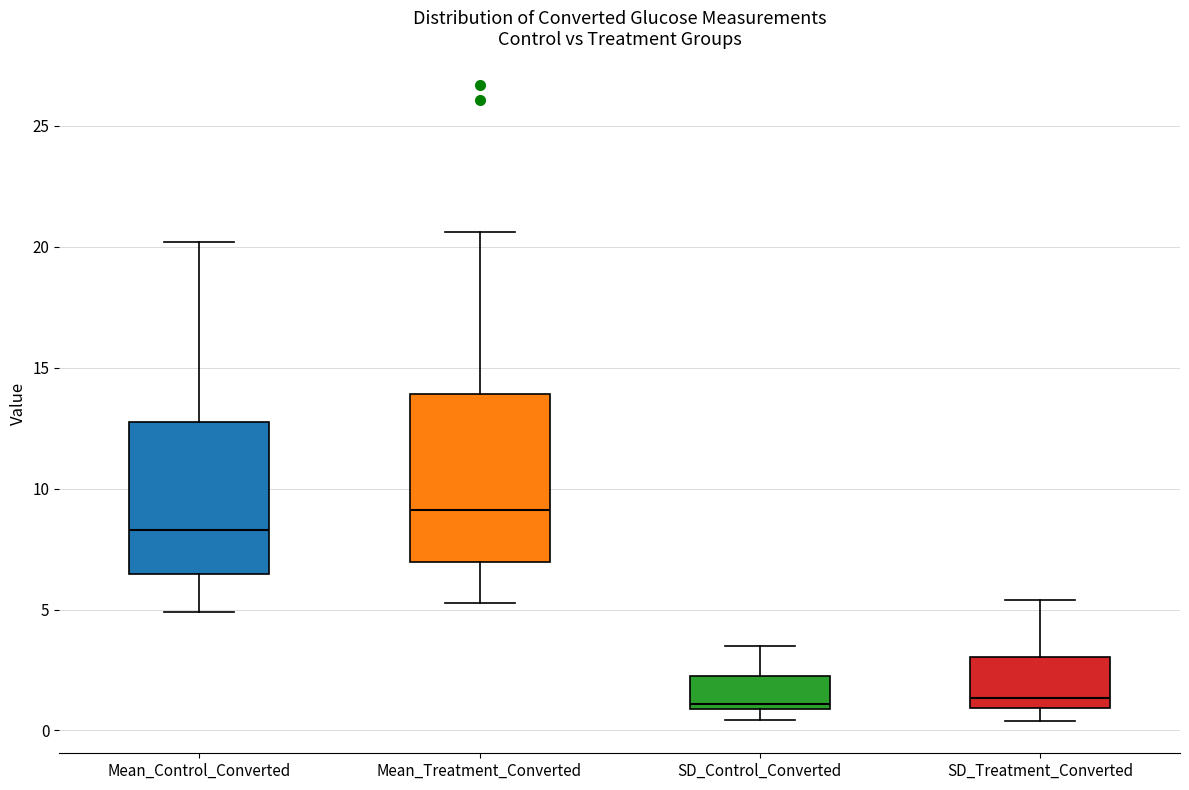

Where does the upper whisker of the box for SD_Treatment_Converted end on the y-axis? The values are not printed on the chart, so give them approximately, as read against the axis.

5.5